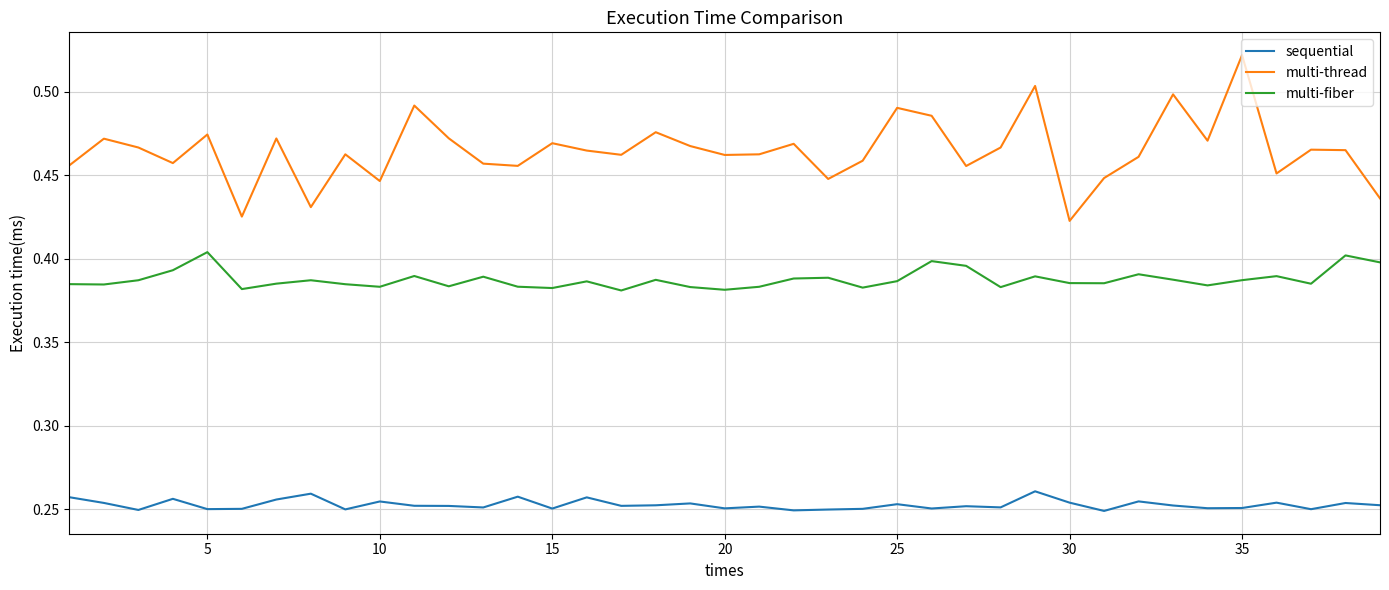

Rank the series by their maximum value, from highest to lowest.

multi-thread, multi-fiber, sequential